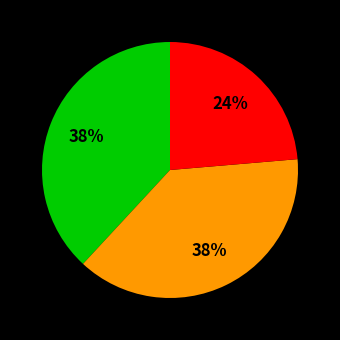

To the nearest percent, what is the average slice percentage?

33%